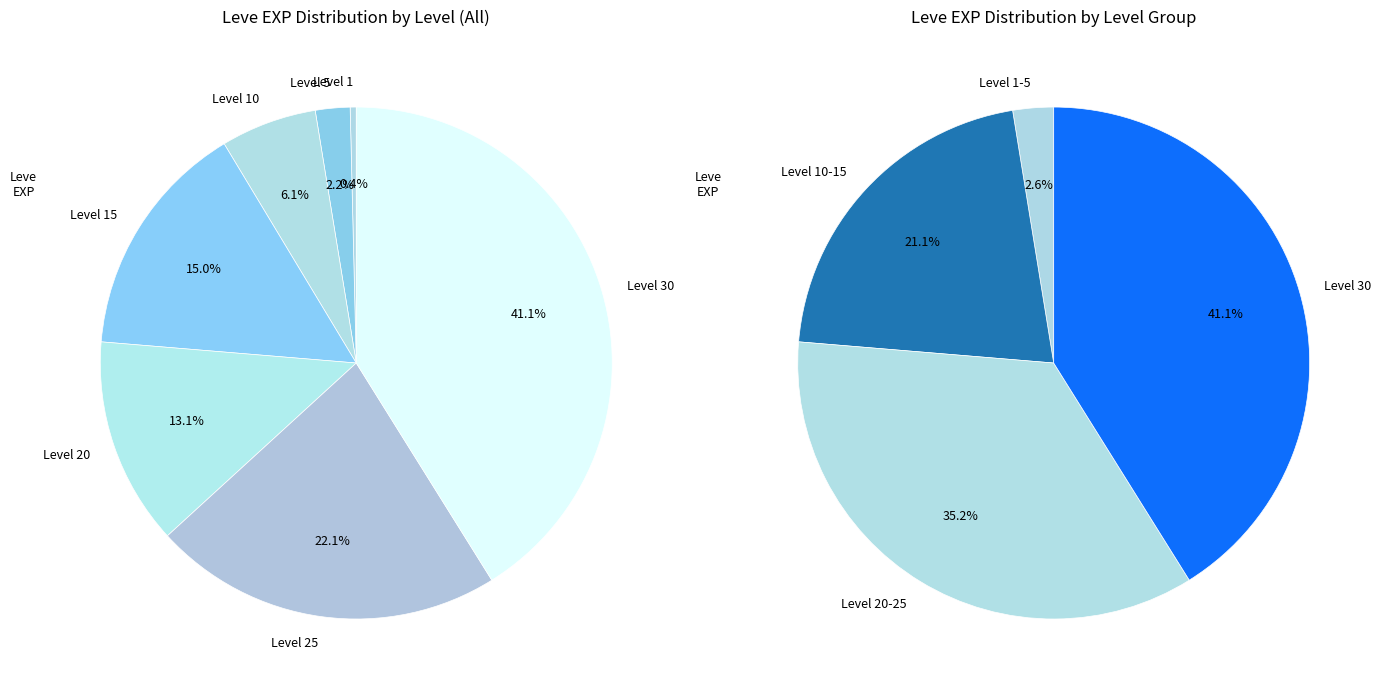

How many slices are in this pie chart?

7